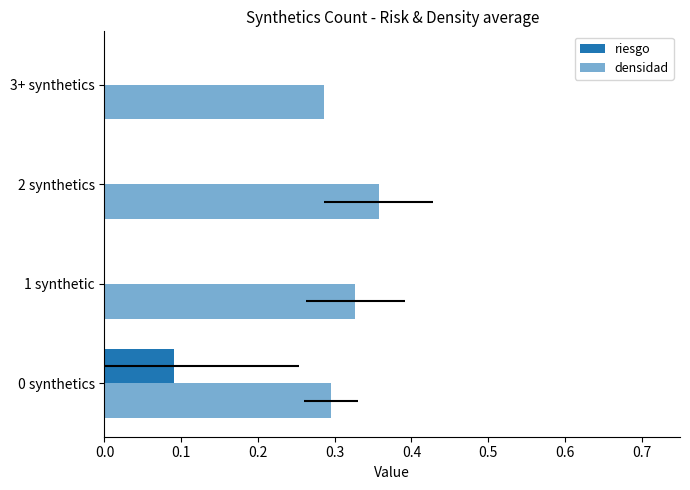

How many categories are shown in the chart?

4